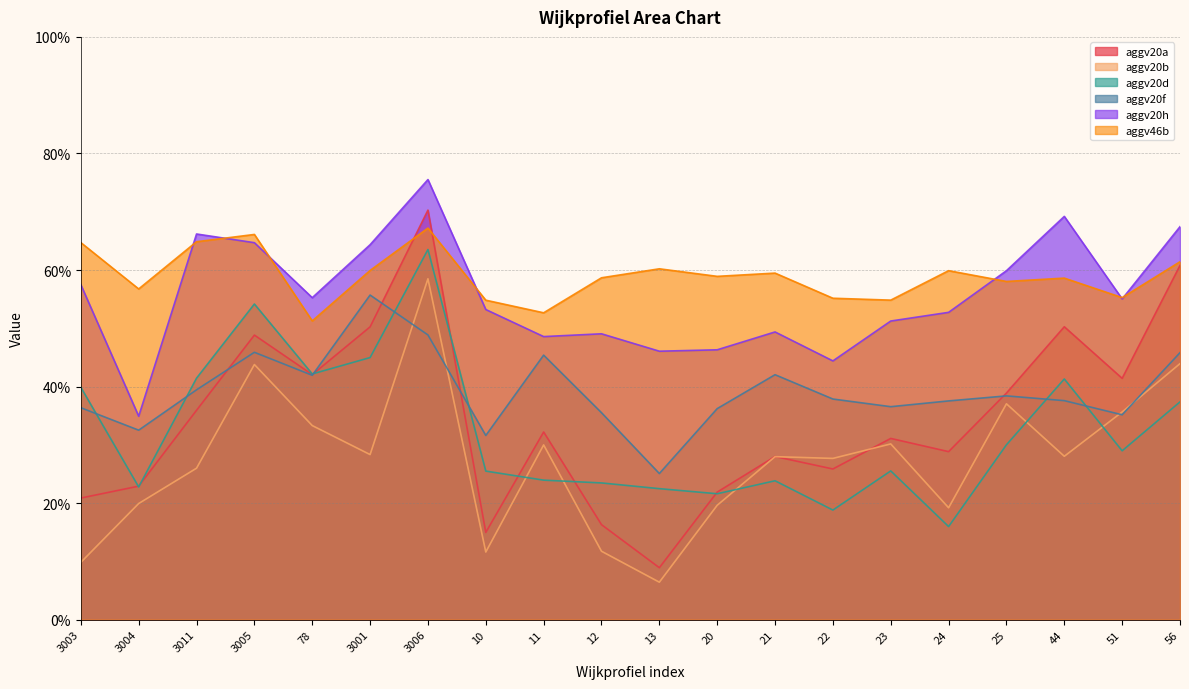

Read the aggv20f value at 3011.

0.4